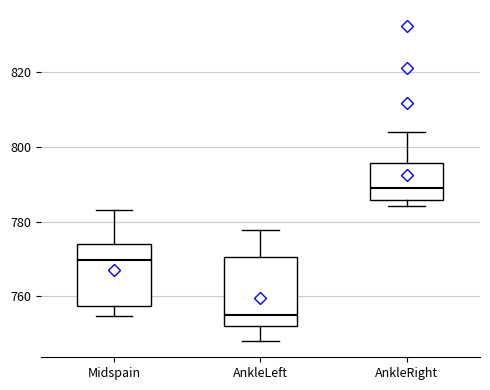

Reading left to right, read every box against the y-axis: the position of its median line, the range the box covers, and the ends of its whiskers. The values are not printed on the chart, so give them approximately, as read against the axis.

Midspain: median 770, box 758 to 774, whiskers 754 to 784
AnkleLeft: median 756, box 752 to 770, whiskers 748 to 778
AnkleRight: median 788, box 786 to 796, whiskers 784 to 804